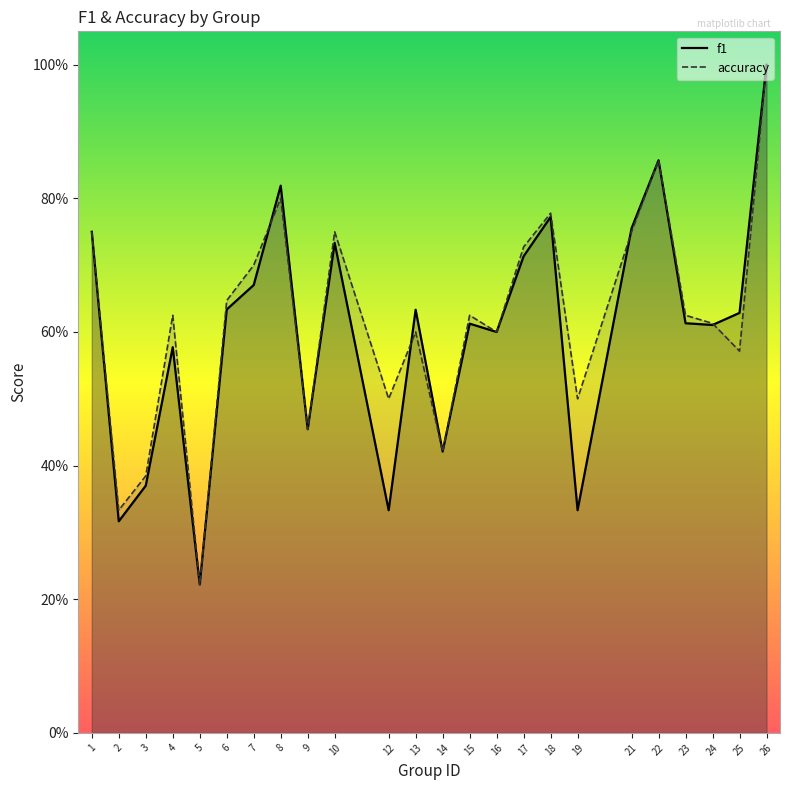

Rank the series by their maximum value, from highest to lowest.

f1, accuracy